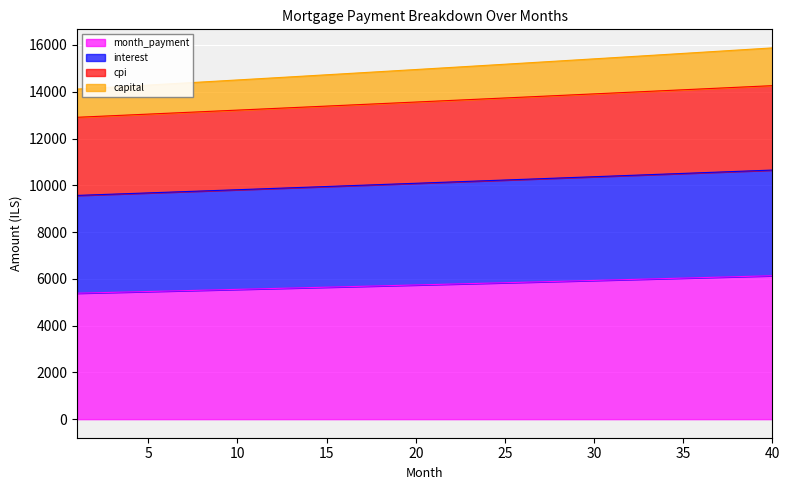

True or false: month_payment and cpi intersect in this chart.

False